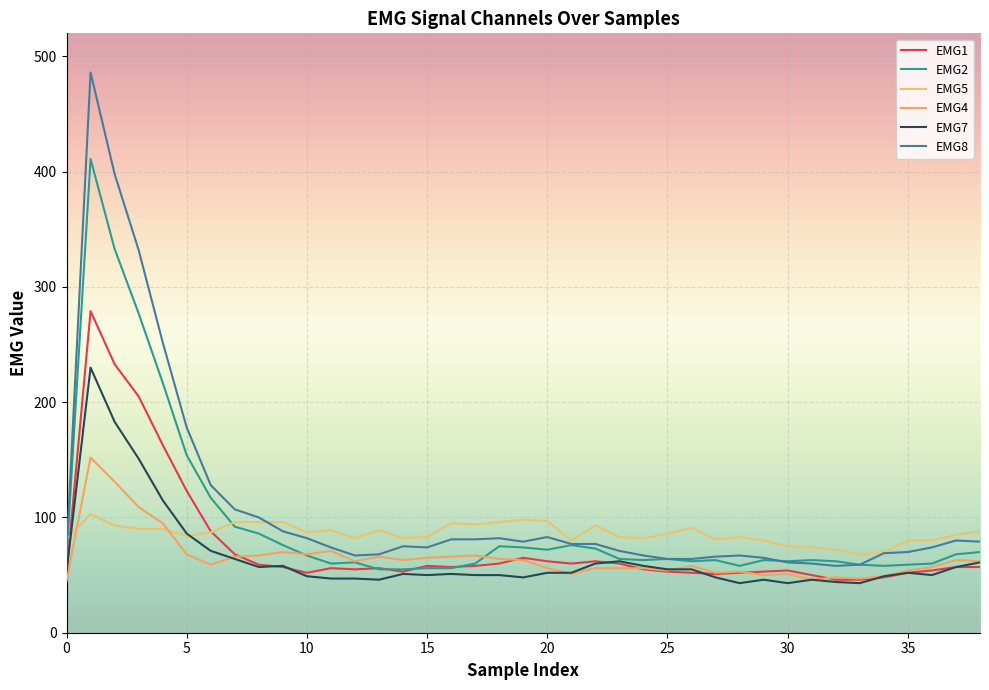

True or false: EMG4 and EMG2 cross at least once.

True